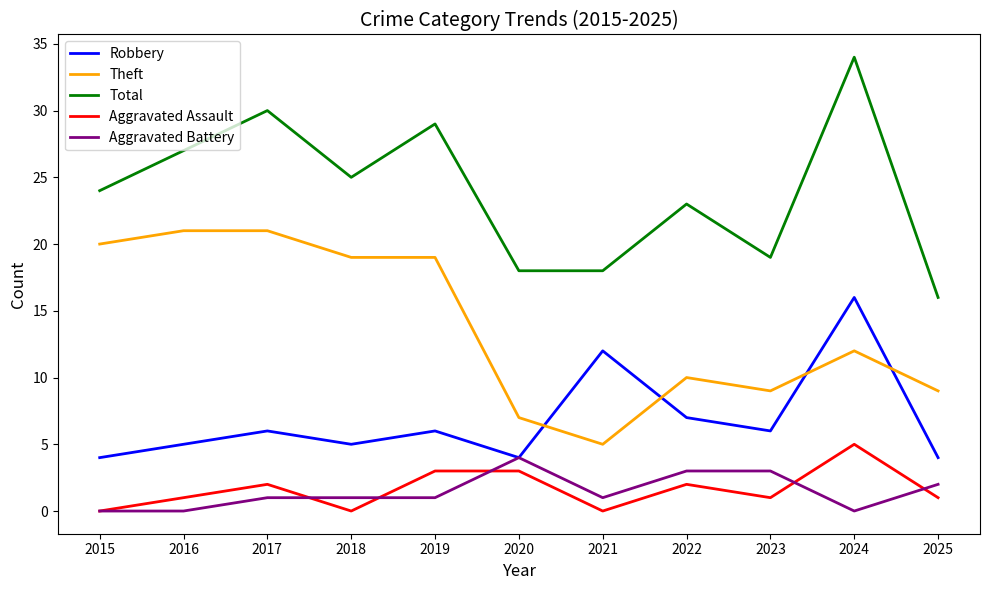

True or false: Total and Theft cross at least once.

False